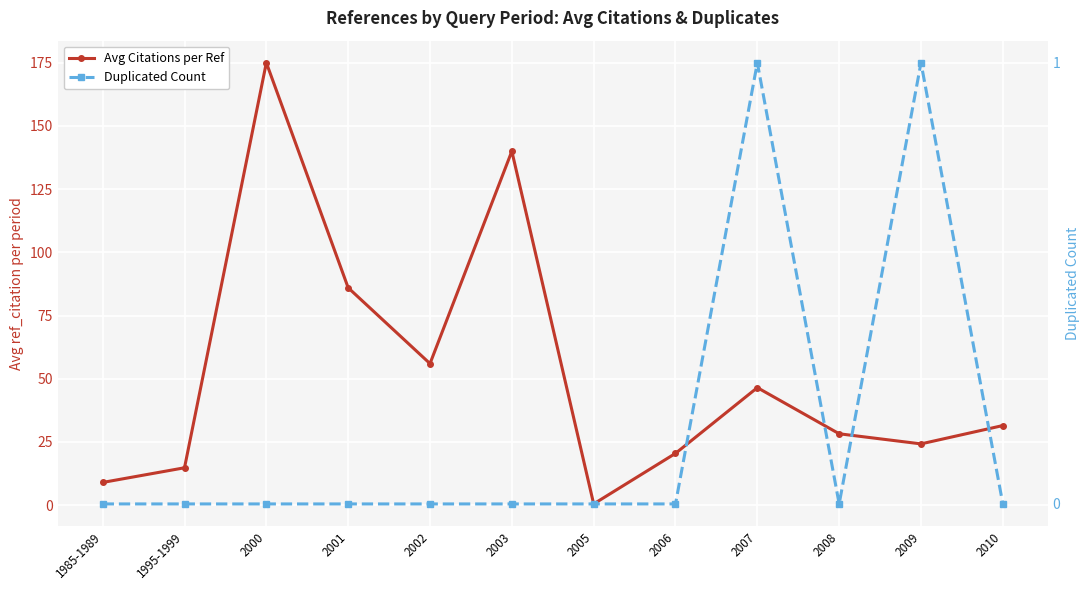

At which label does Duplicated Count reach its peak?

2007